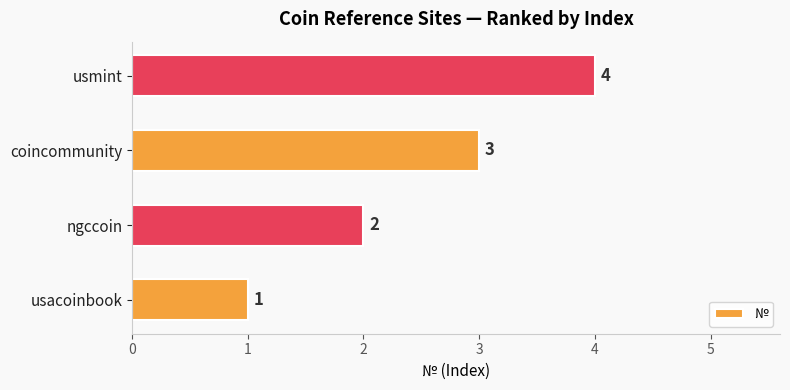

Is it true that the value at usmint is 4?

True